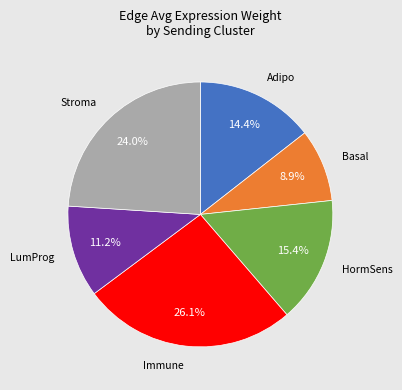

Does any single category account for the majority?

No